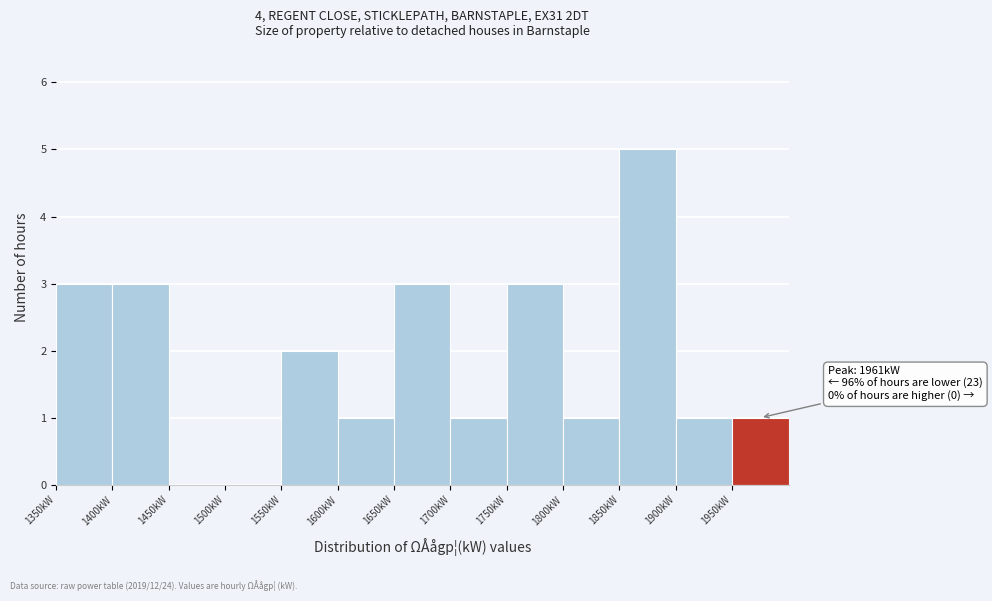

Which range on the x-axis has the tallest bar?

1850 to 1900